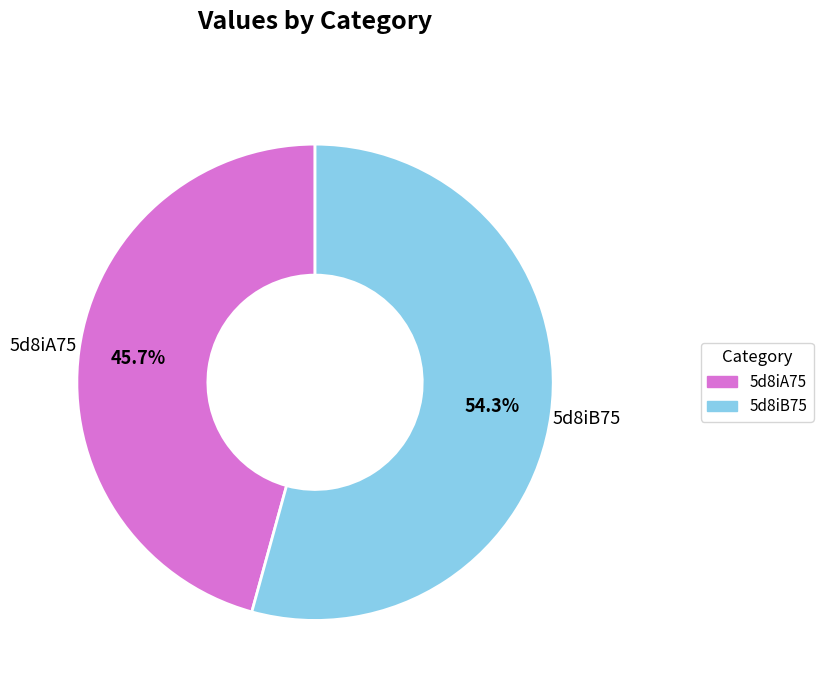

The 5d8iA75 slice represents 46% of the pie. True or false?

True